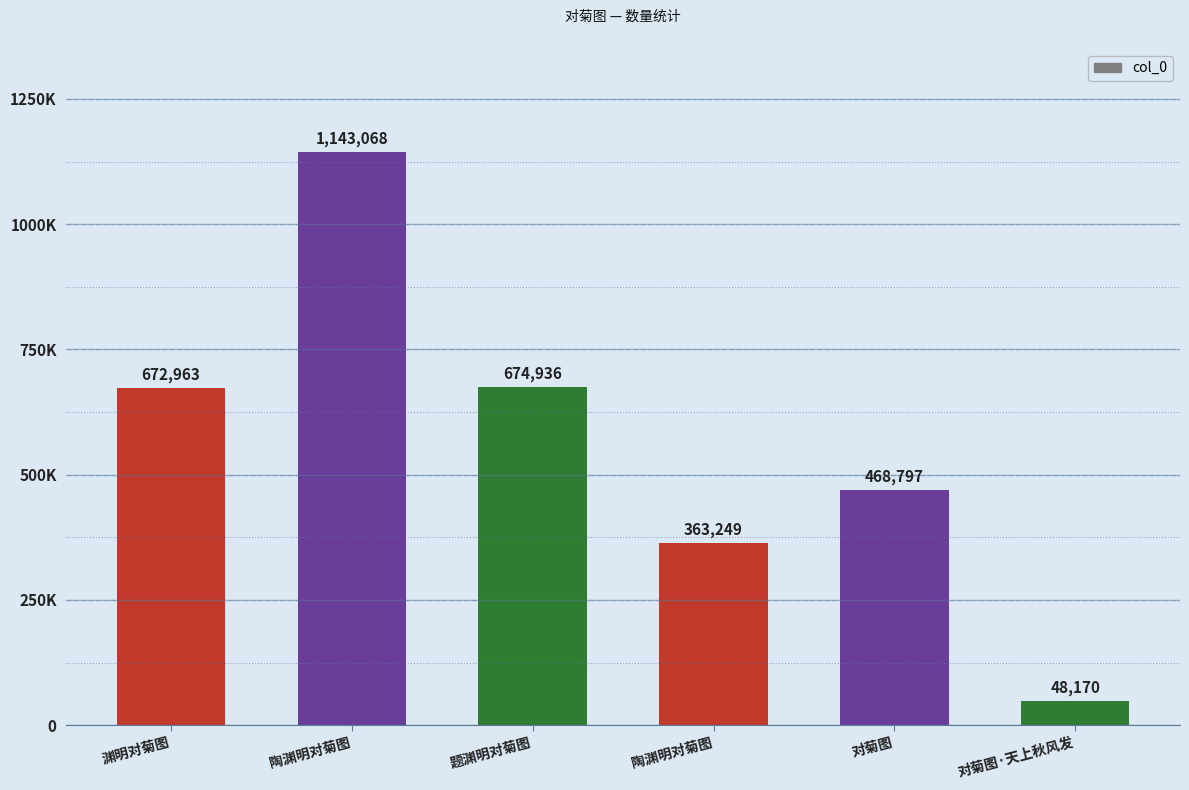

What is the difference between the maximum and minimum values?

1094898